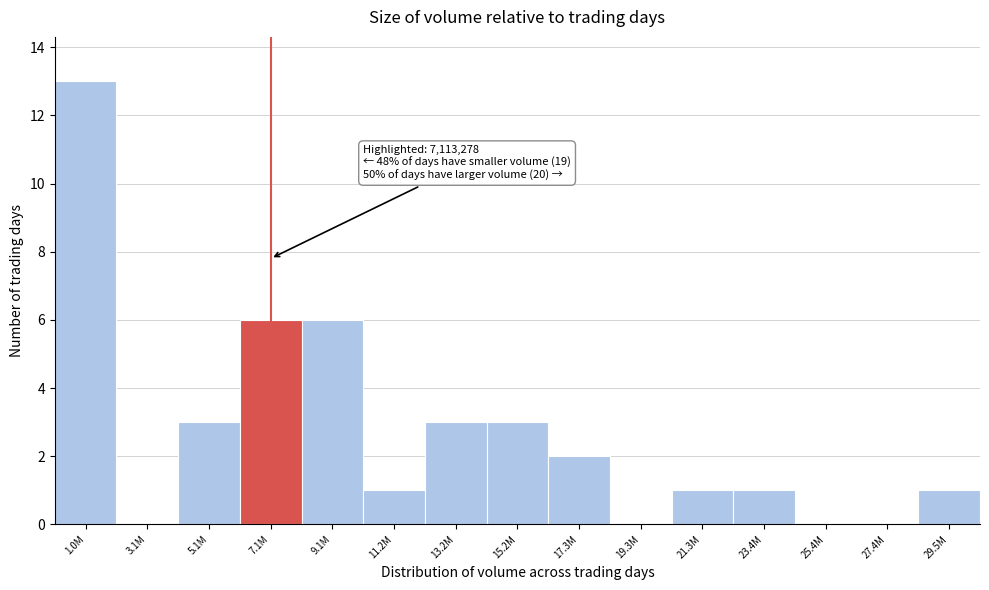

Reading left to right, transcribe all the data shown in this chart.

1.0M=13	3.1M=0	5.1M=3	7.1M=6	9.1M=6	11.2M=1	13.2M=3	15.2M=3	17.3M=2	19.3M=0	21.3M=1	23.4M=1	25.4M=0	27.4M=0	29.5M=1